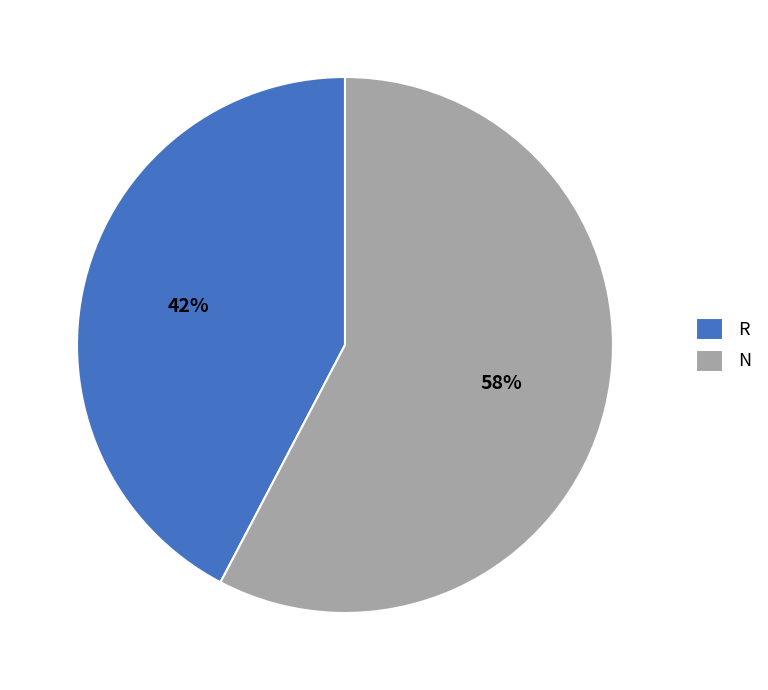

Which category has the smallest portion of the pie?

R